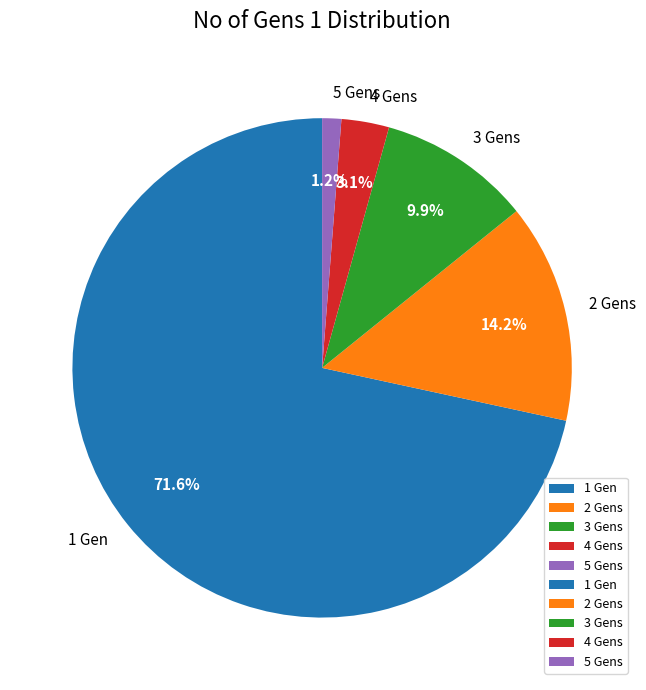

What percentage is the 4 slice, to the nearest percent?

3%